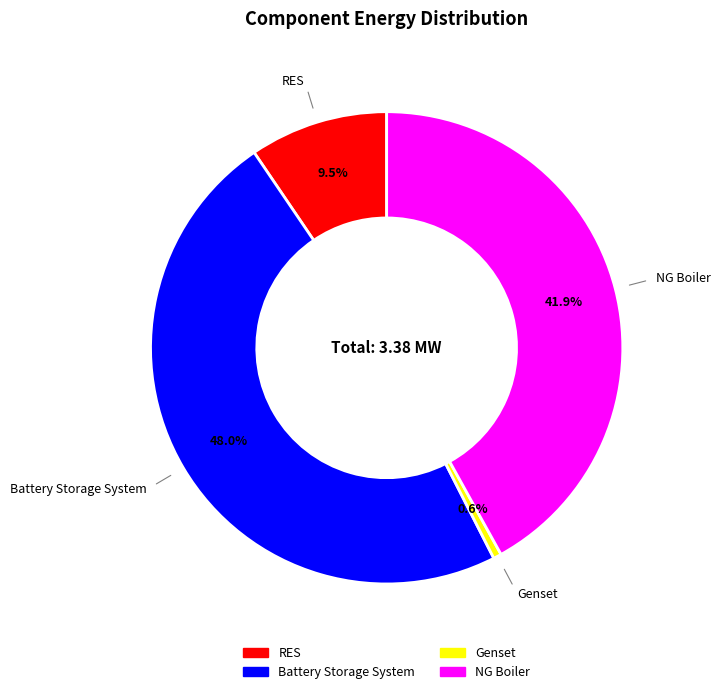

Is it true that Genset is 11% of the pie?

False